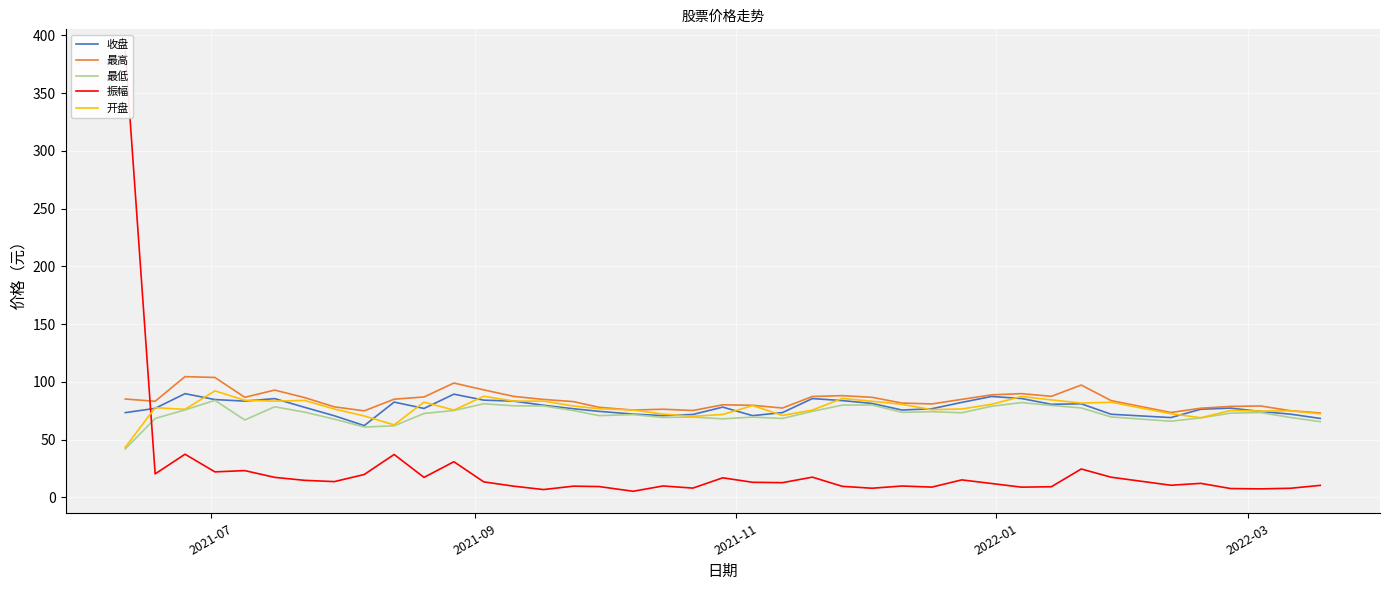

What is the highest value of the 最高 series?

104.6